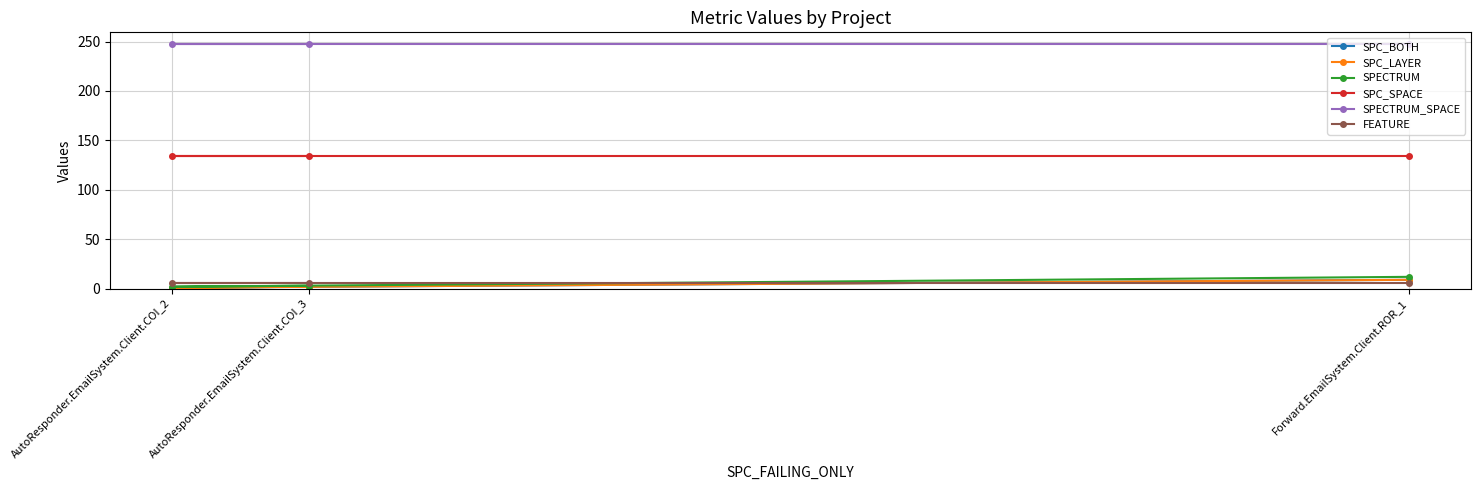

Is the value of SPECTRUM_SPACE at AutoResponder.EmailSystem.Client.COI_2 greater than the value of SPC_LAYER at Forward.EmailSystem.Client.ROR_1?

Yes